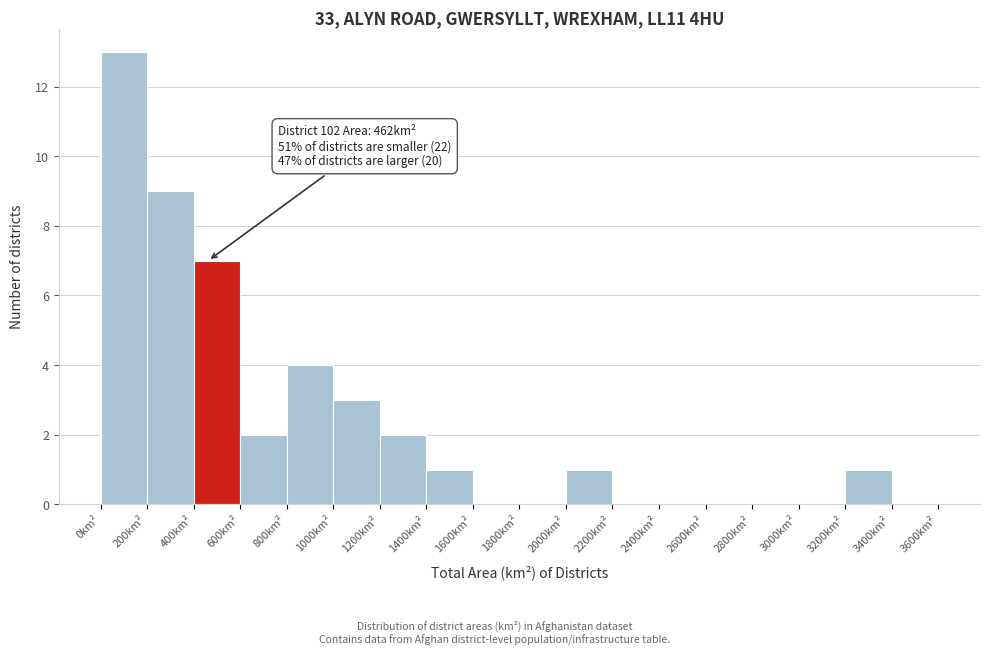

Which range on the x-axis has the tallest bar?

0 to 200